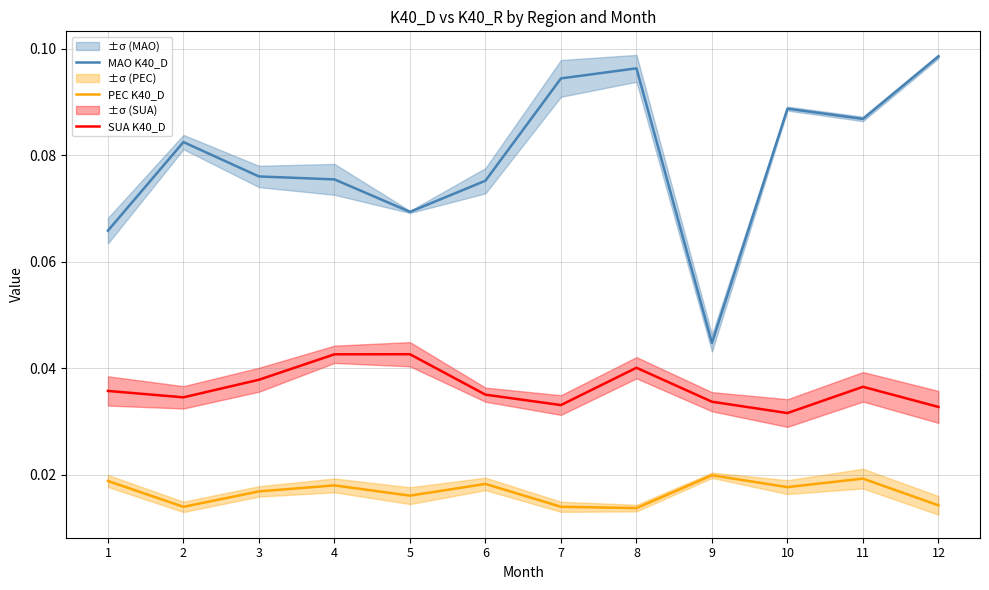

Where is the first local minimum for SUA K40_D?

2